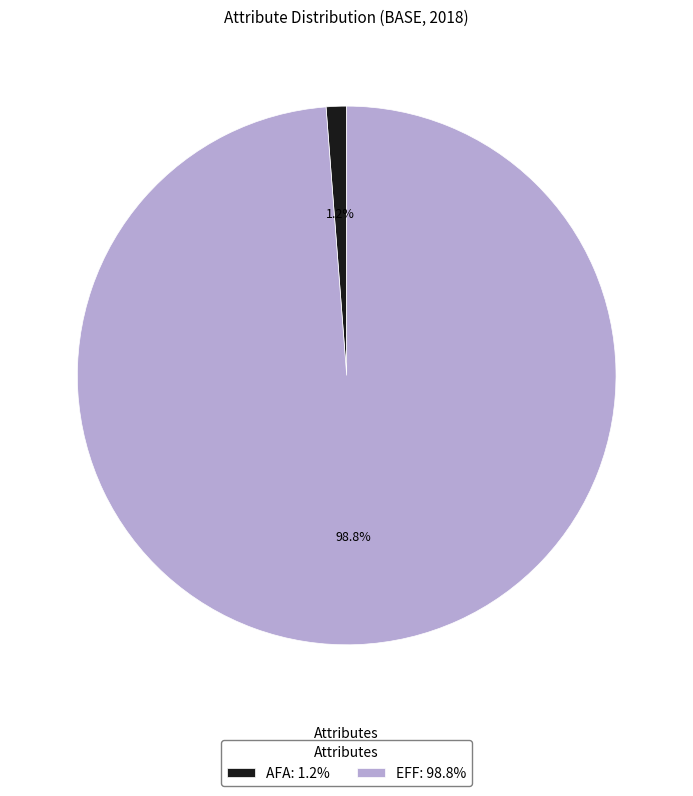

What is the smallest slice in the pie chart?

AFA